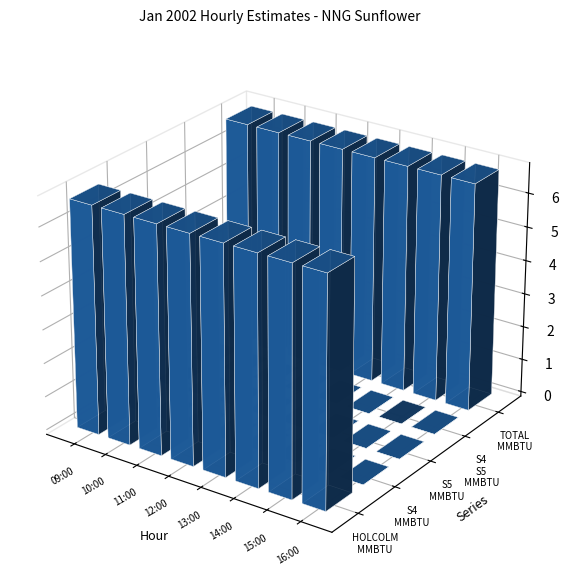

What is the maximum value for TOTAL_MMBTU?

6.8